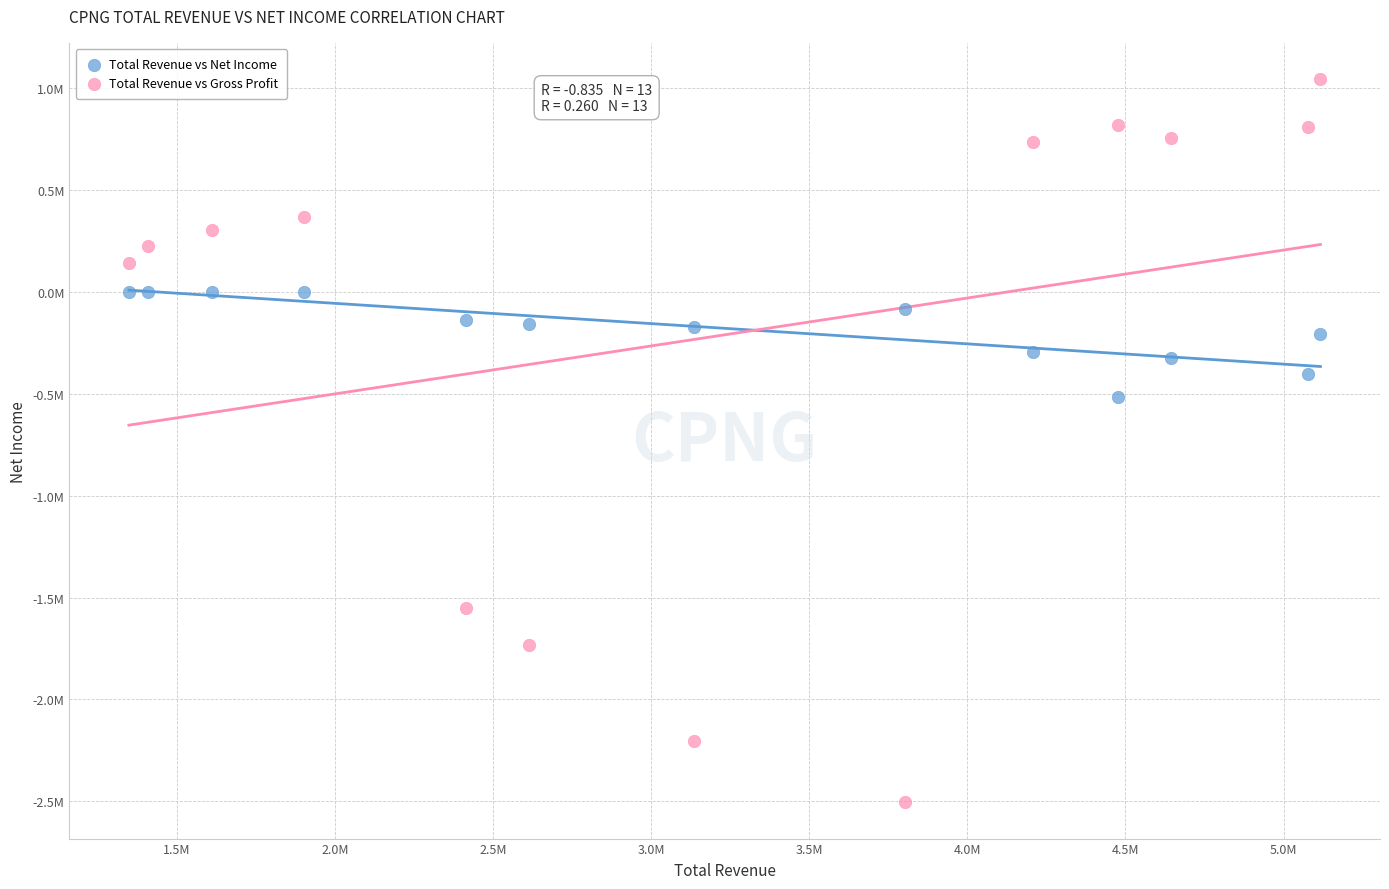

Which series has the largest Y range (max minus min)?

Total Revenue vs Gross Profit